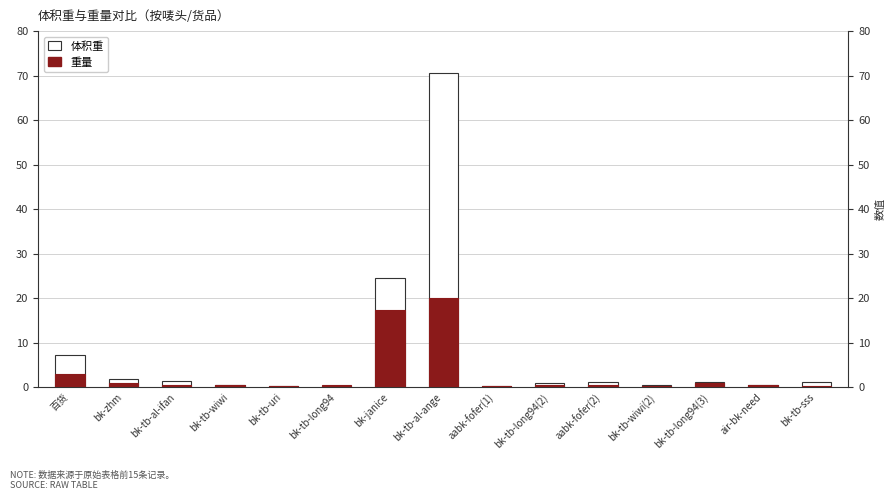

How many categories are shown in the chart?

15